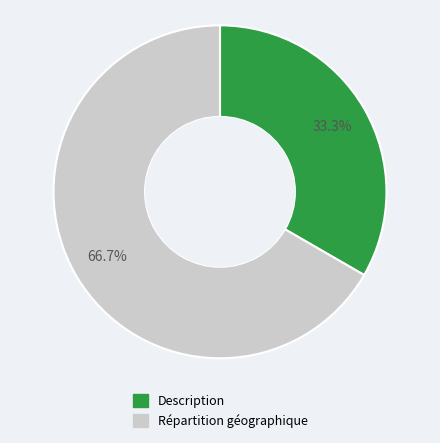

What percentage is the Description slice, to the nearest percent?

33%